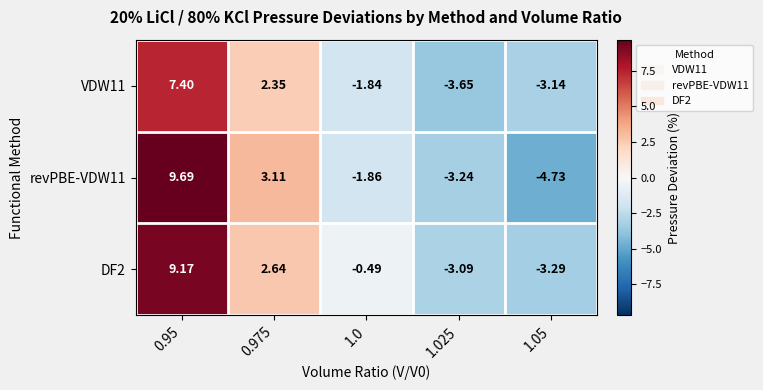

Is the value of DF2 at 0.975 greater than the value of VDW11 at 0.95?

No